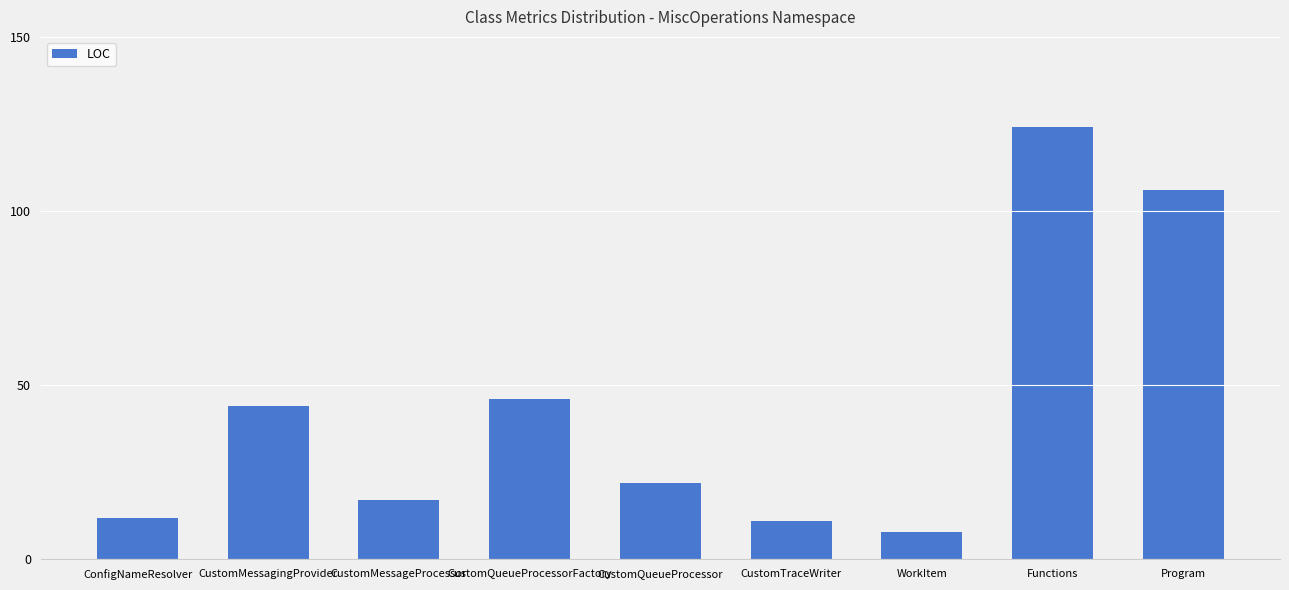

What is the difference between the maximum and minimum values?

116